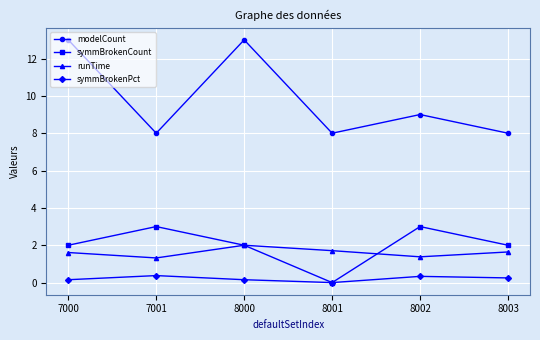

What is the spread (max minus min) of values at 7000?

12.8